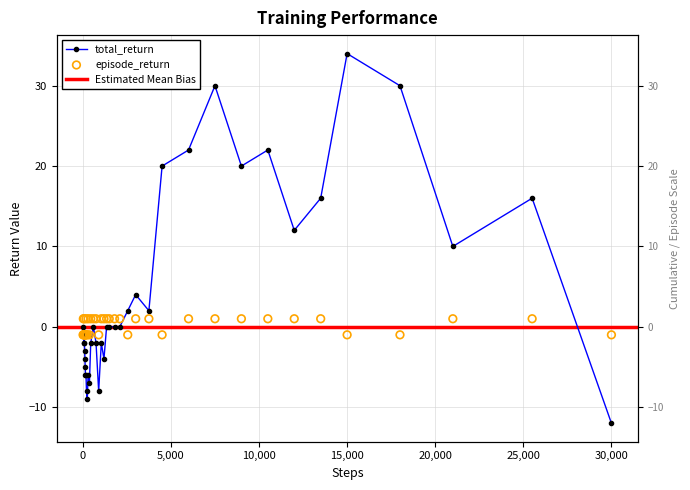

Which series contains the highest Y value?

total_return